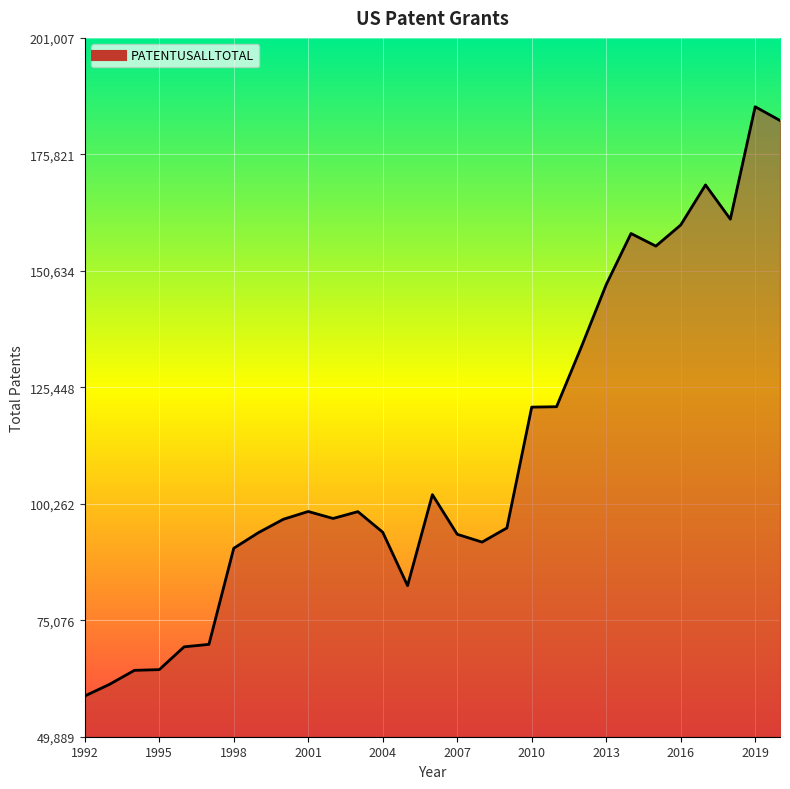

What is the maximum value shown in the chart?

186118